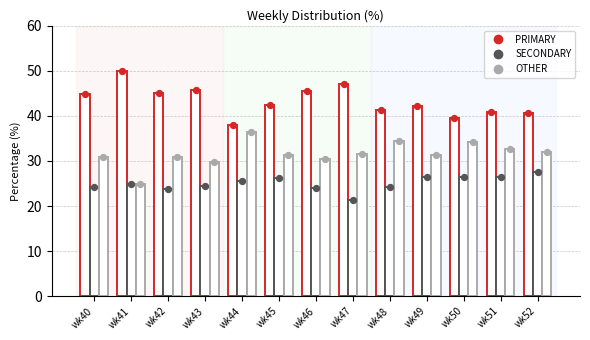

At how many categories does at least one series exceed 32?

13